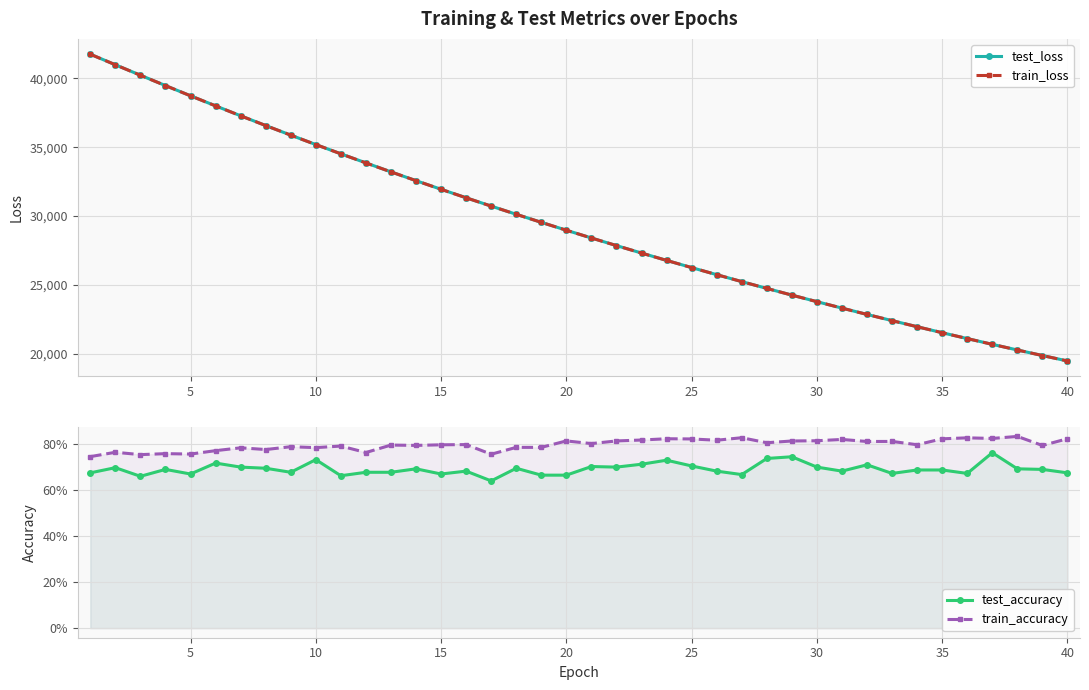

What is the maximum value shown in the chart?

41750.8